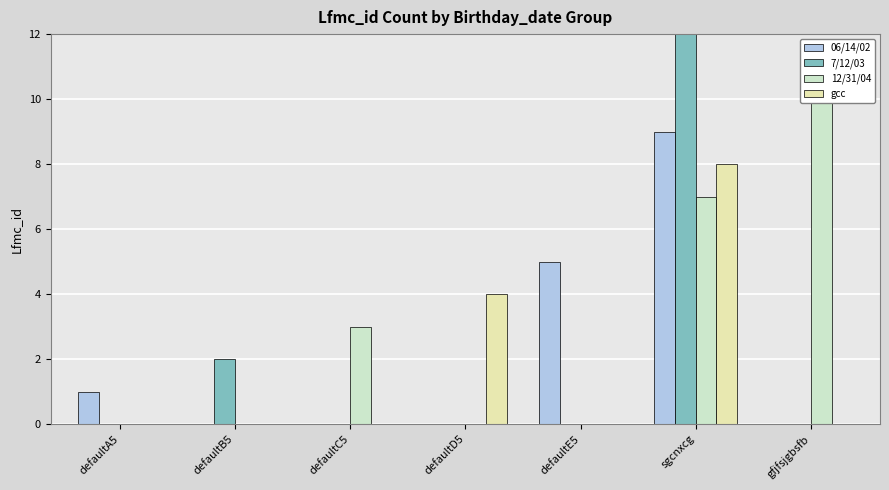

The 7/12/03 series shows 5 at defaultA5. True or false?

False